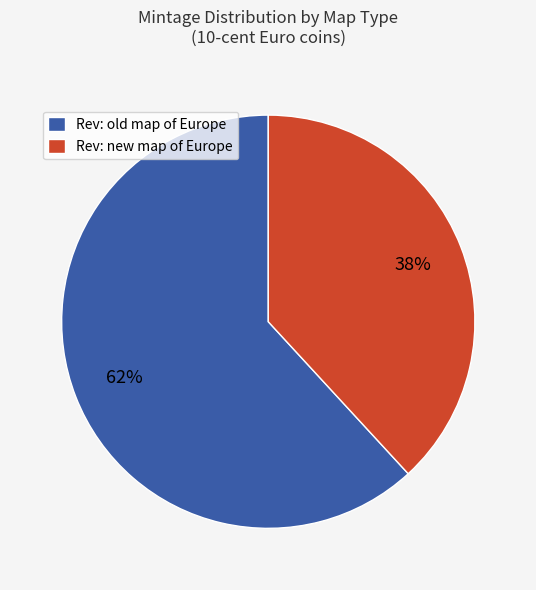

Rank the categories by value from lowest to highest.

Rev: new map of Europe, Rev: old map of Europe